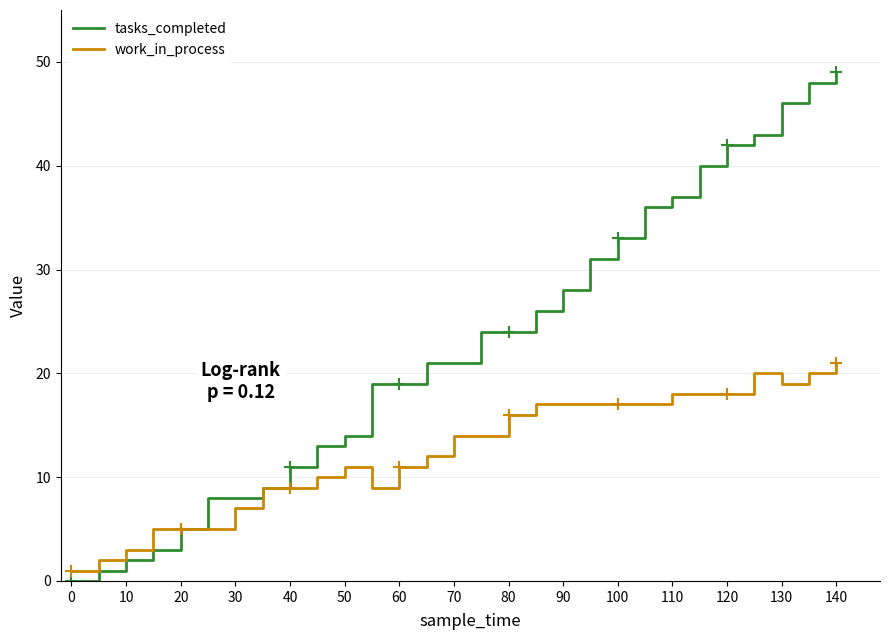

Which series has the largest total across all categories?

tasks_completed